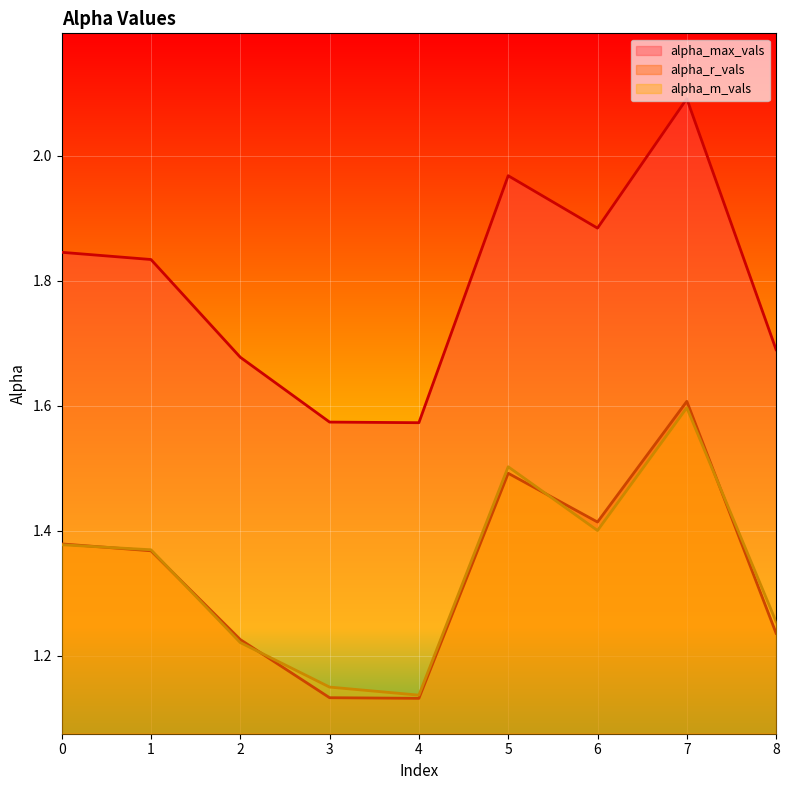

Which series has the largest total across all categories?

alpha_max_vals